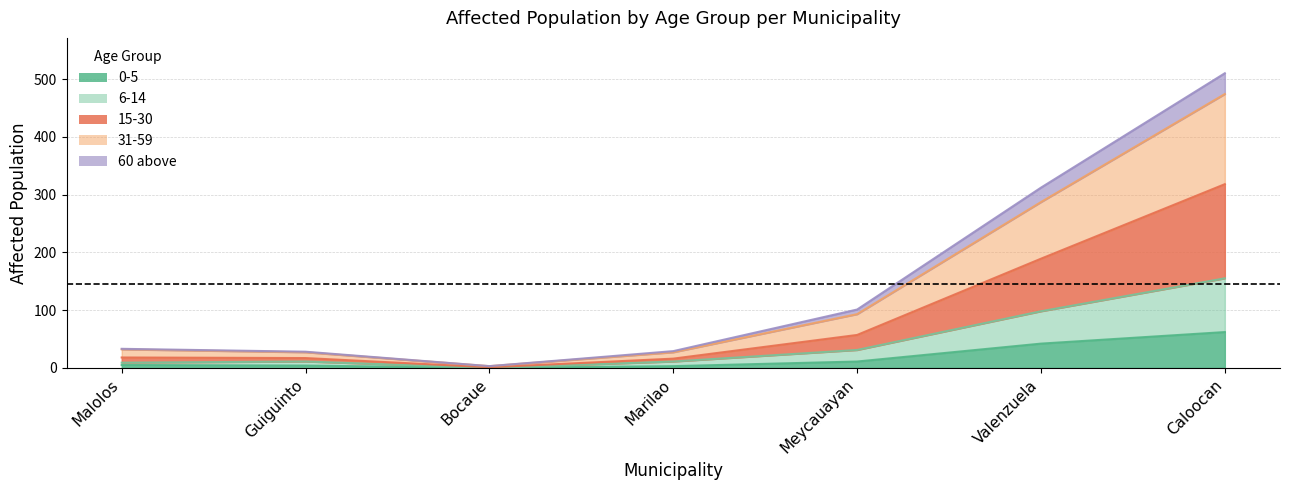

Between Guiguinto and Valenzuela, which series saw the biggest shift?

31-59